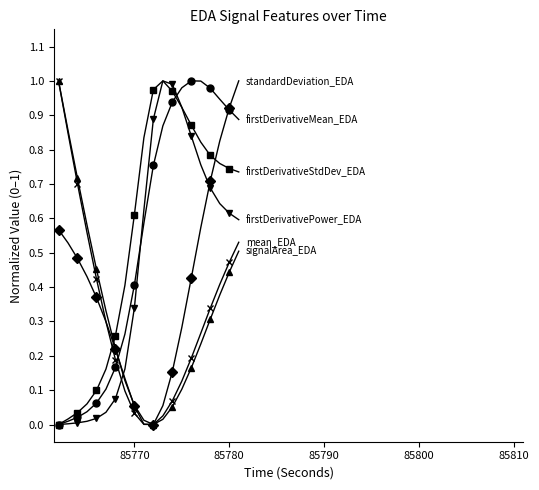

Does the chart display data point markers on the line(s)?

Yes